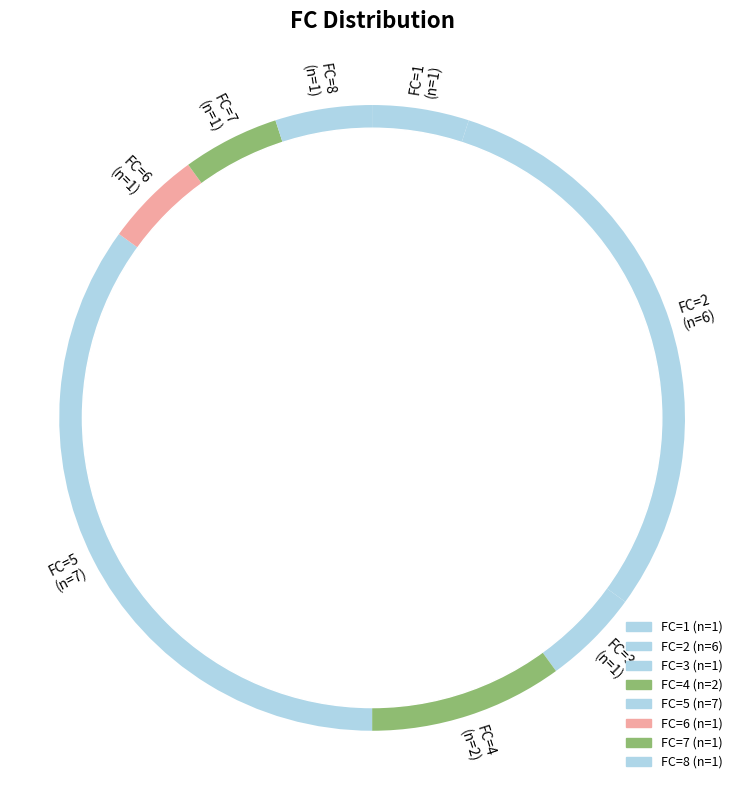

Is it true that 2 is 15% of the pie?

False